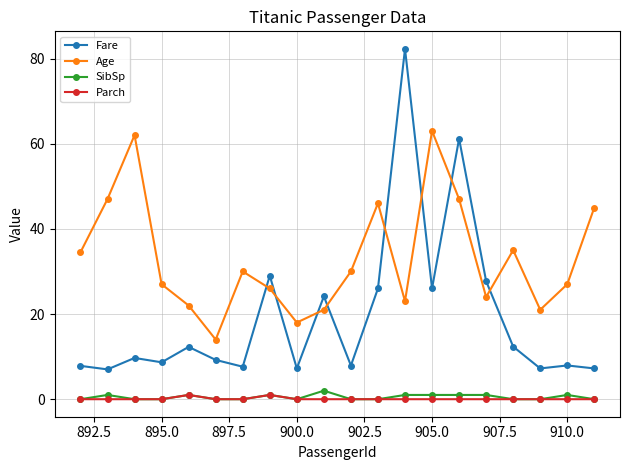

Which series has the largest range (max minus min)?

Fare